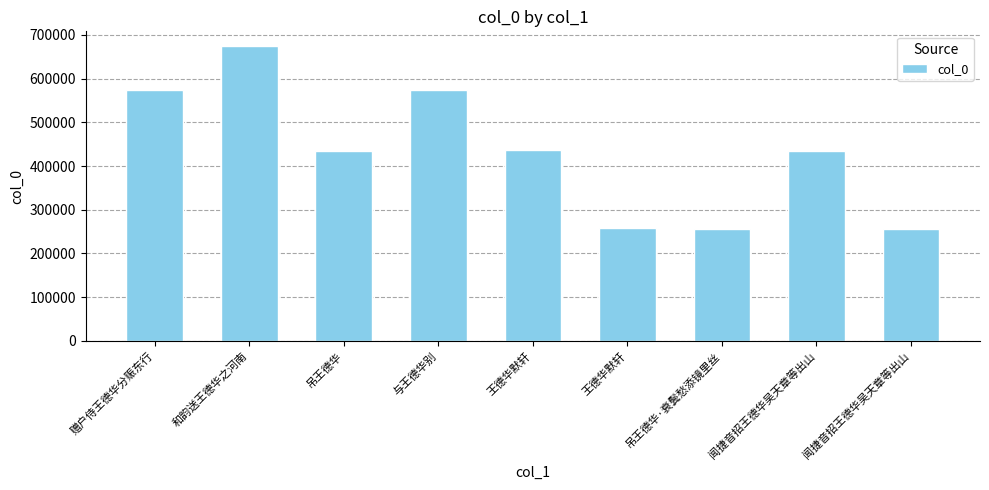

What is the value of the 7th bar from the left?

256754